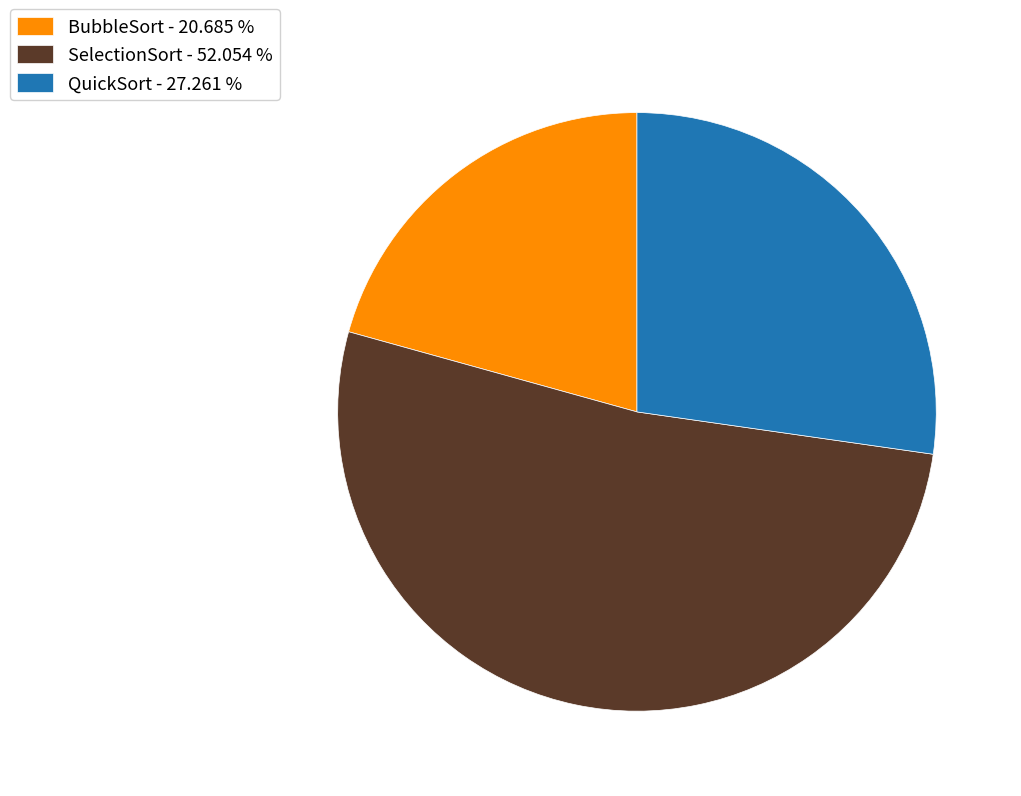

Which slice is the largest?

SelectionSort